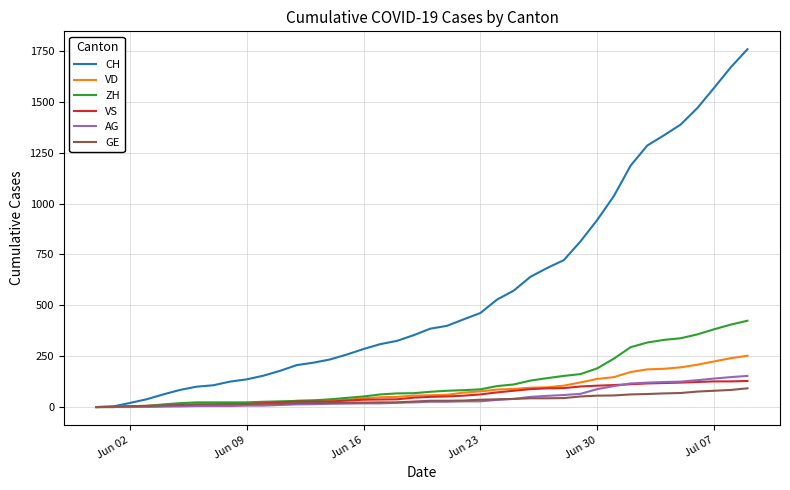

Which series has the largest range (max minus min)?

CH